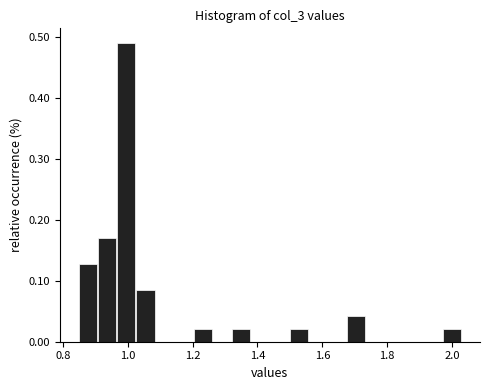

Around what value on the x-axis is the tallest bar? Give the approximate position of its centre, as read against the axis.

1.00